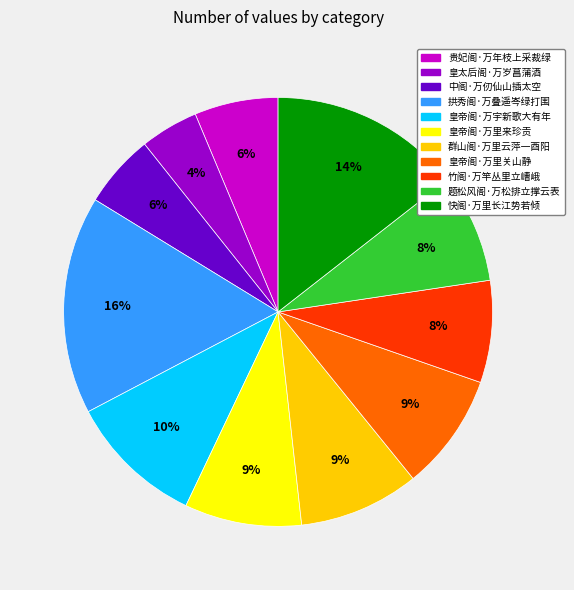

True or false: 拱秀阁·万叠遥岑绿打围 accounts for 16% of the total.

True